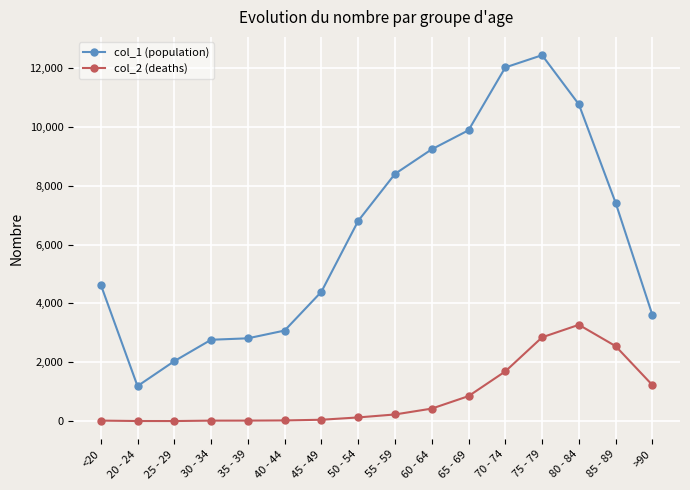

What is the difference between the second highest and minimum values in the col_2 (deaths) series?

2845